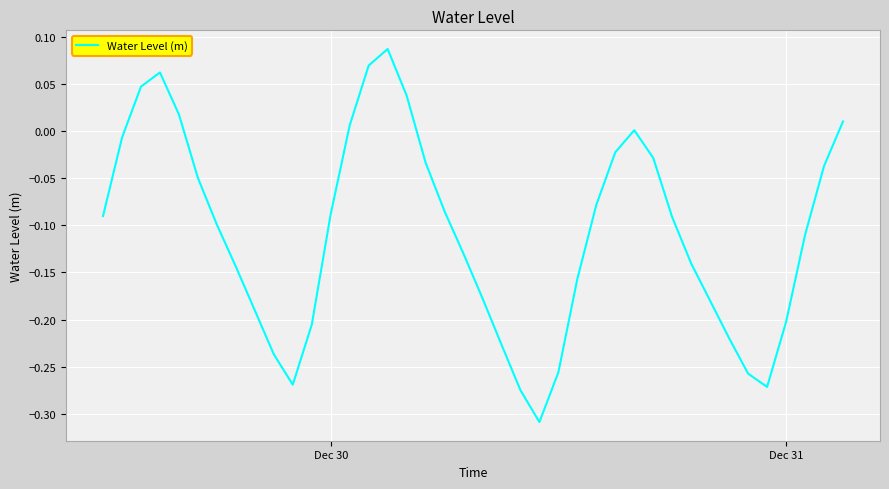

What is the difference between the maximum and minimum values?

0.4